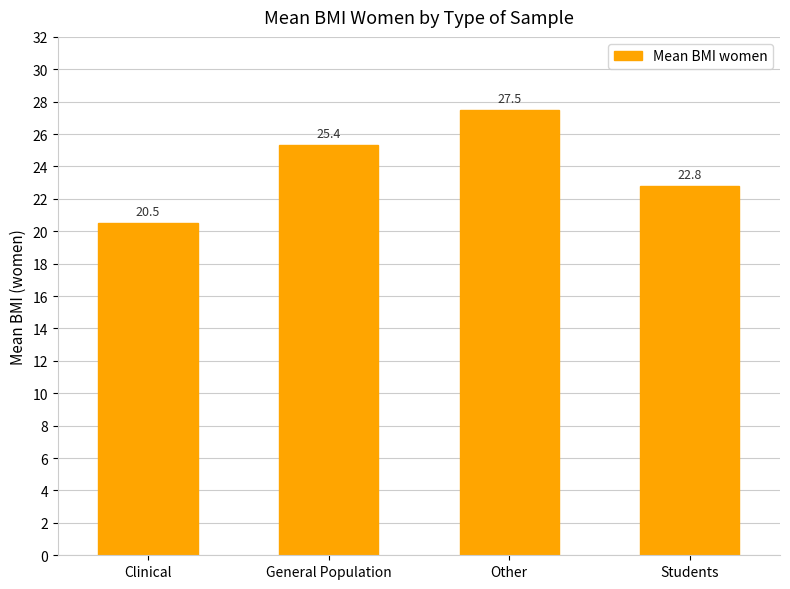

What is the average value?

24.0